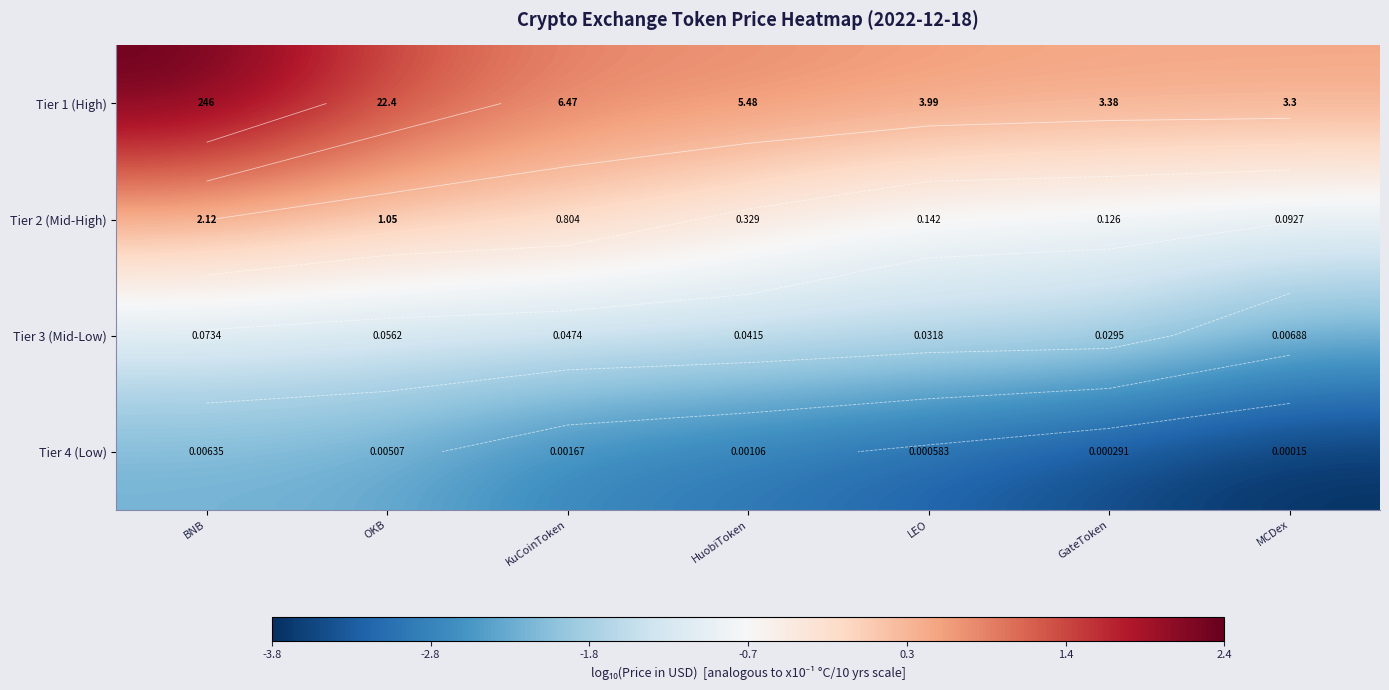

Rank the series by their average value, from lowest to highest.

Tier 4 (Low), Tier 3 (Mid-Low), Tier 2 (Mid-High), Tier 1 (High)